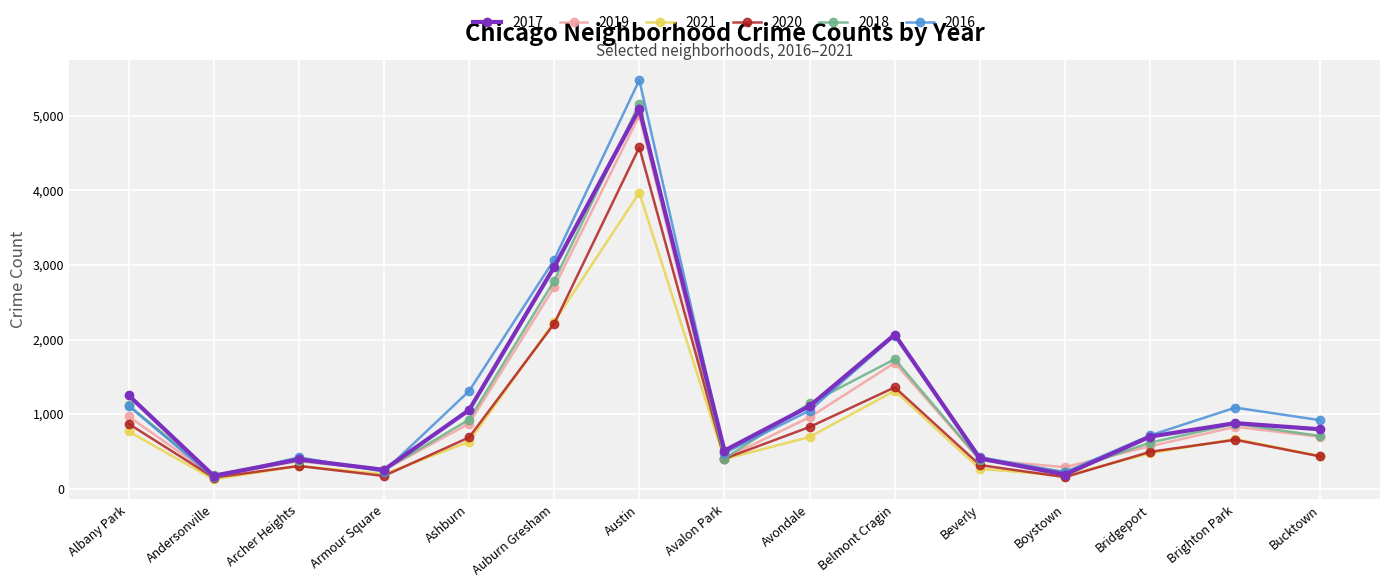

At which label does 2016 reach its minimum?

Andersonville